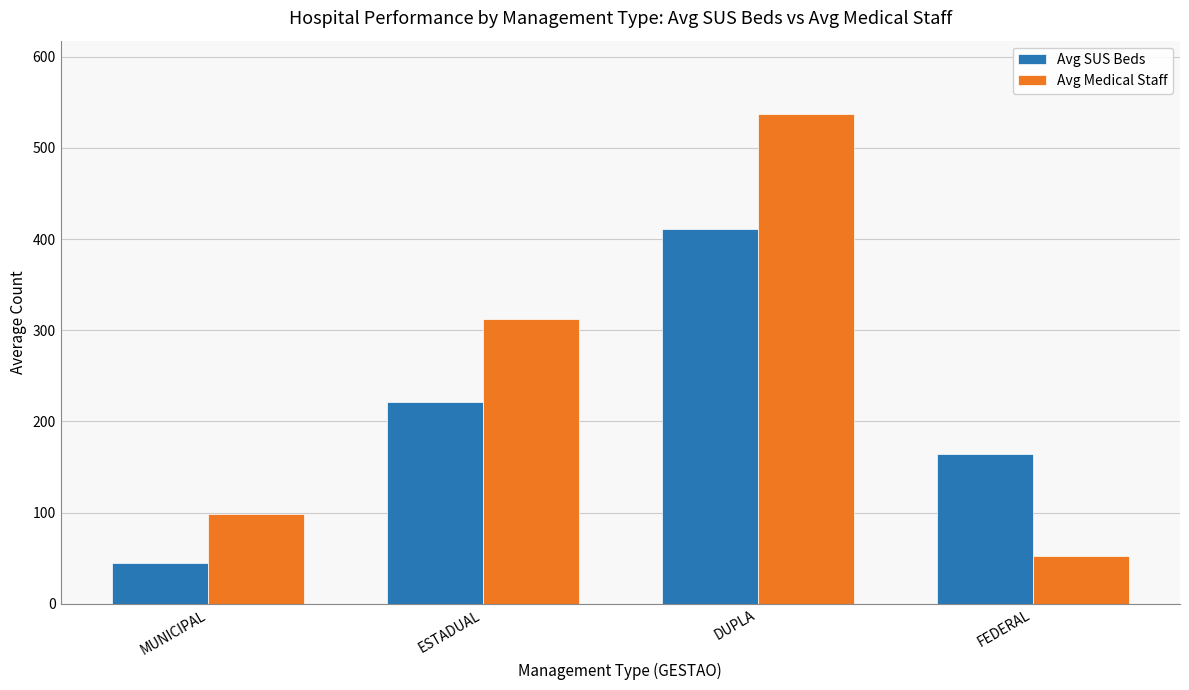

What is the difference between the second highest and minimum values in the Avg SUS Beds series?

176.4